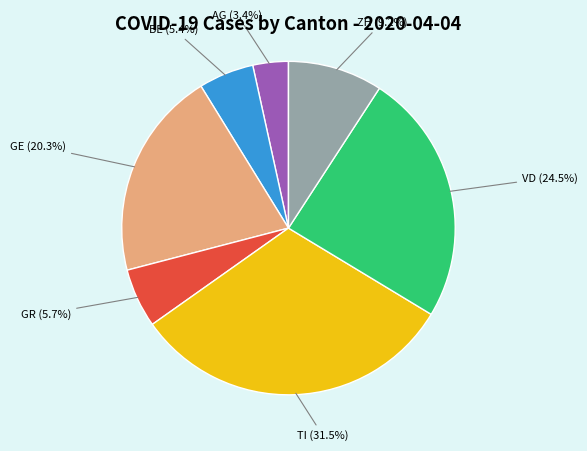

Is there a majority slice in this chart?

No